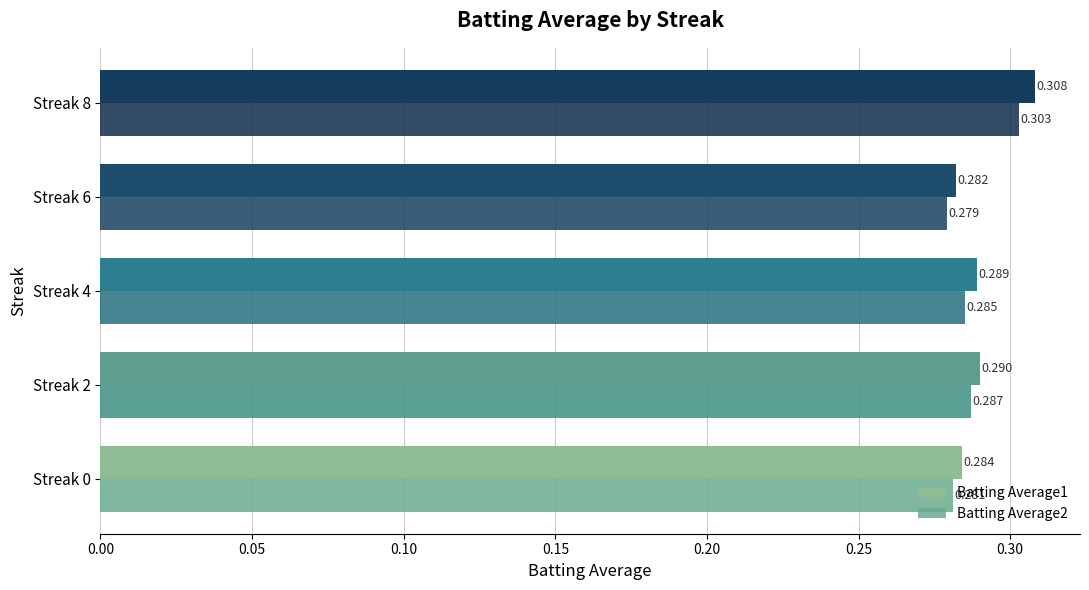

Is the value of Batting Average1 at Streak 6 greater than the value of Batting Average2 at Streak 8?

No